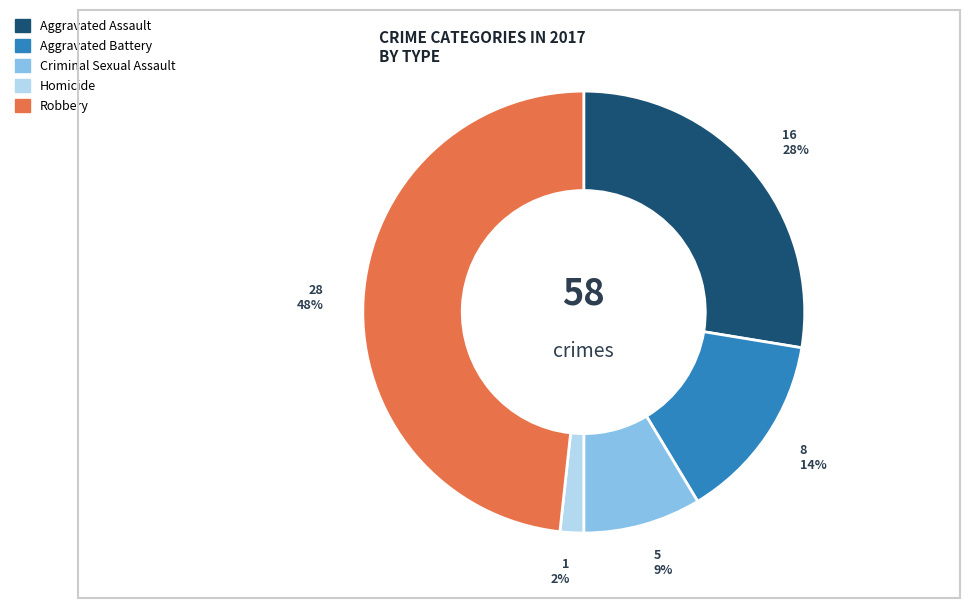

Does any single category account for the majority?

No